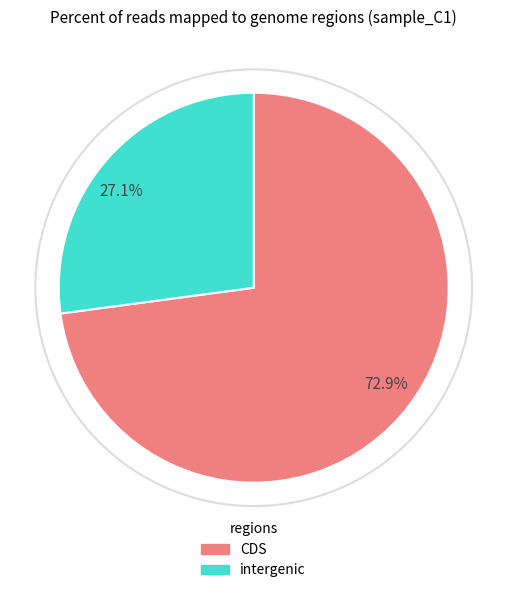

How many segments does this pie chart have?

2